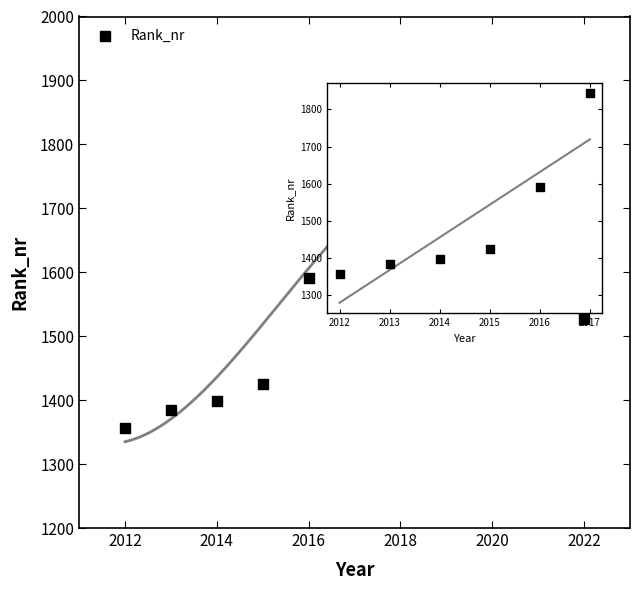

What Y value in the scatter plot is closest to 1600?

1591